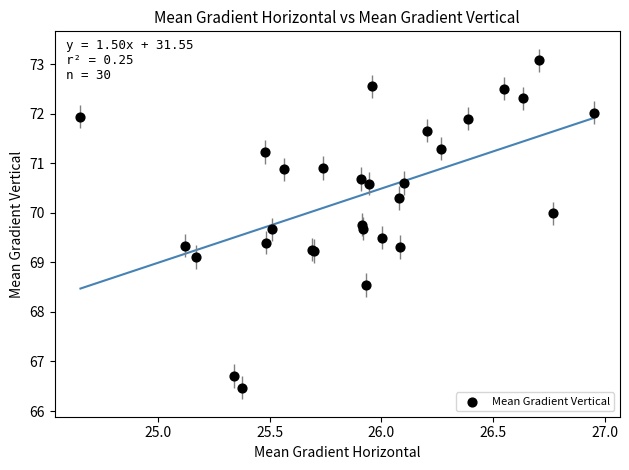

What Y value in the scatter plot is closest to 69?

69.1